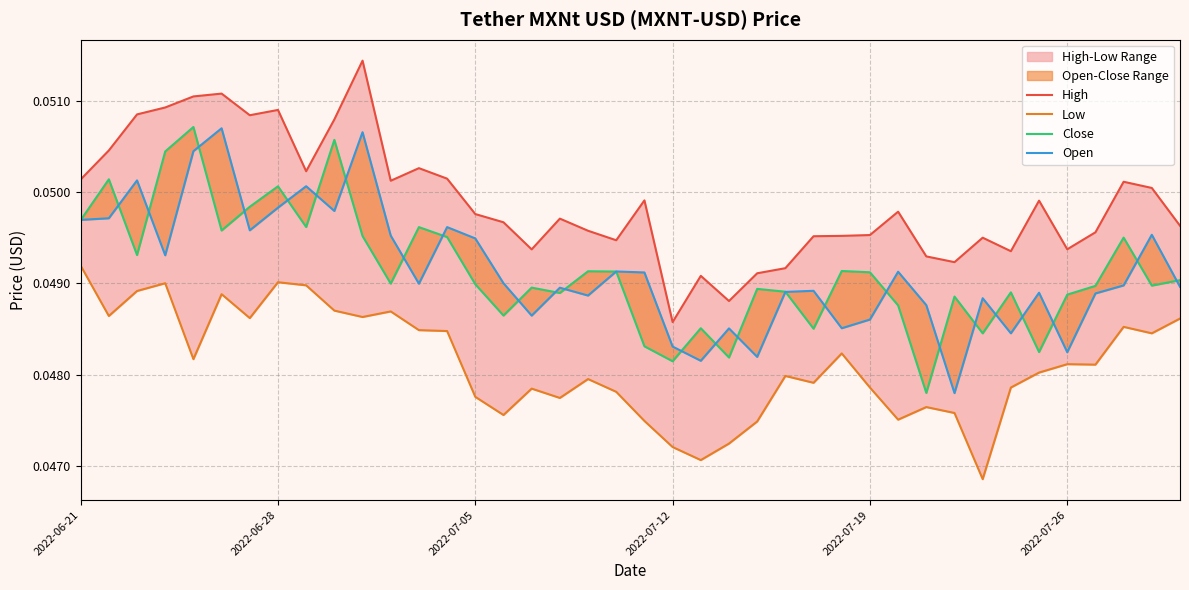

Which series ends up on top after the final intersection of Open and Close?

Close